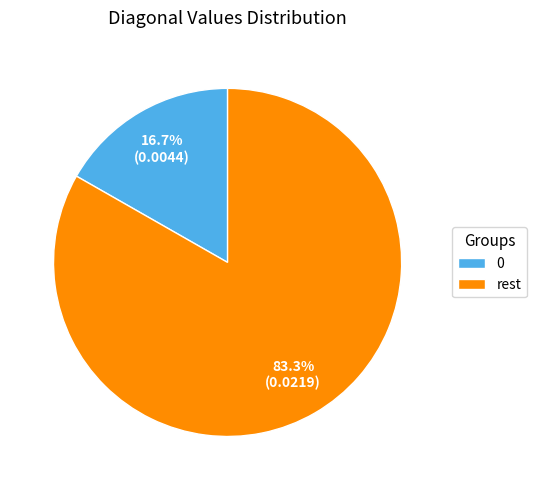

What portion of the pie excludes rest?

16.7%